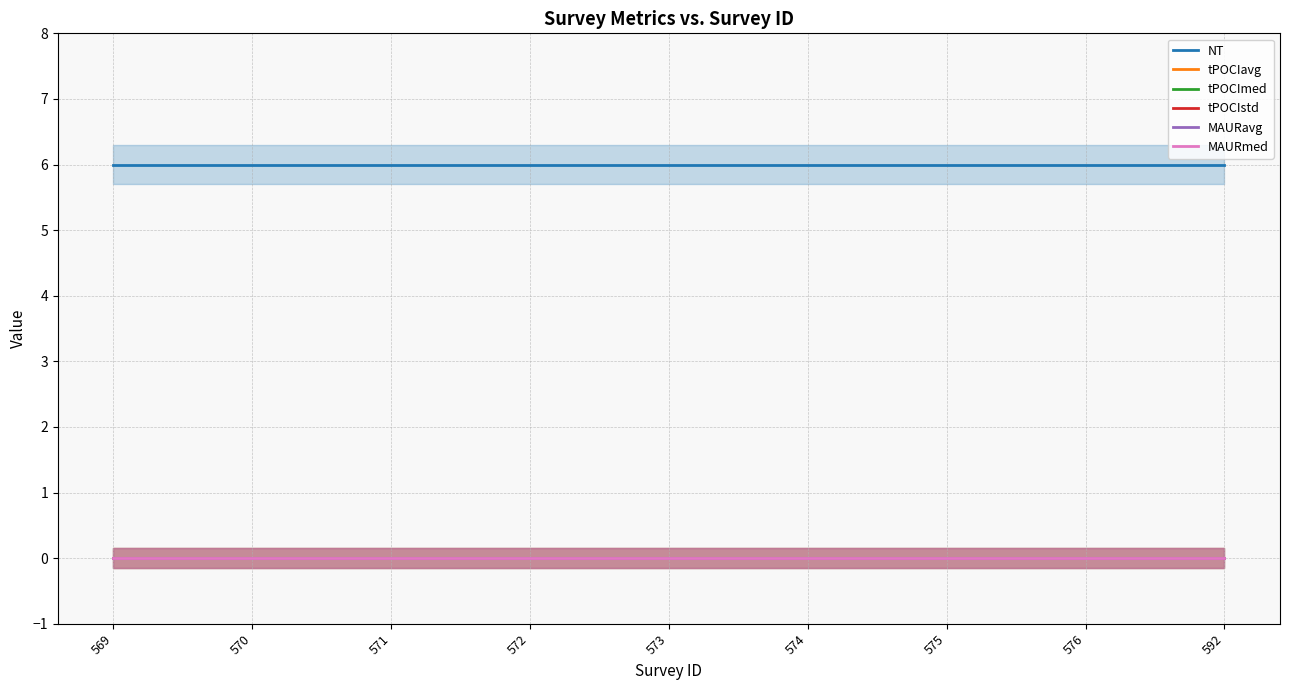

Reading left to right, what are all the values shown in this chart?

NT: 569=6	570=6	571=6	572=6	573=6	574=6	575=6	576=6	592=6
tPOCIavg: 569=0	570=0	571=0	572=0	573=0	574=0	575=0	576=0	592=0
tPOCImed: 569=0	570=0	571=0	572=0	573=0	574=0	575=0	576=0	592=0
tPOCIstd: 569=0	570=0	571=0	572=0	573=0	574=0	575=0	576=0	592=0
MAURavg: 569=0	570=0	571=0	572=0	573=0	574=0	575=0	576=0	592=0
MAURmed: 569=0	570=0	571=0	572=0	573=0	574=0	575=0	576=0	592=0